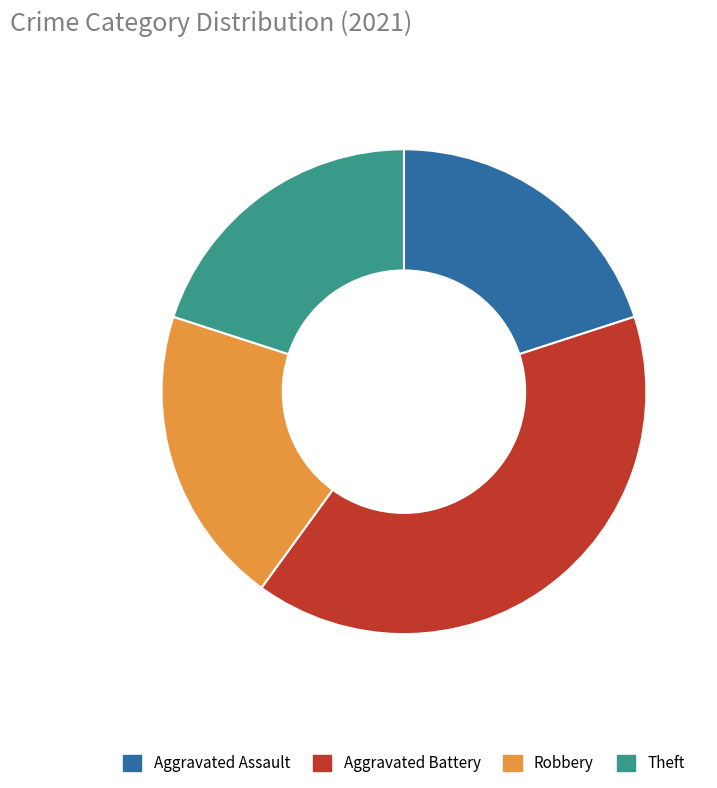

Which category has the biggest portion of the pie?

Aggravated Battery